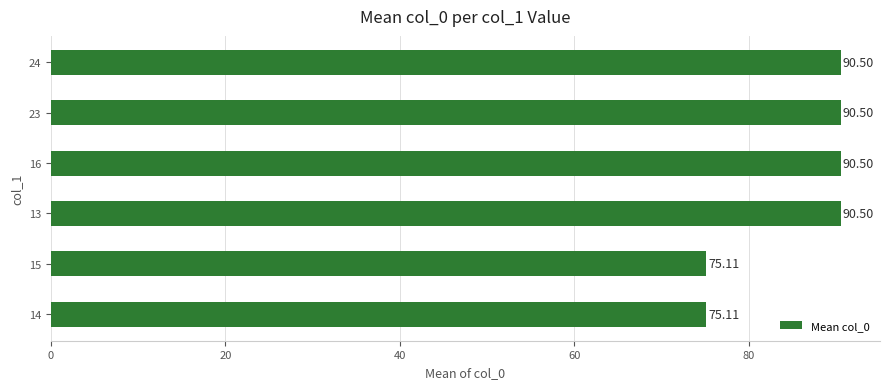

Count the number of values greater than 90.

4